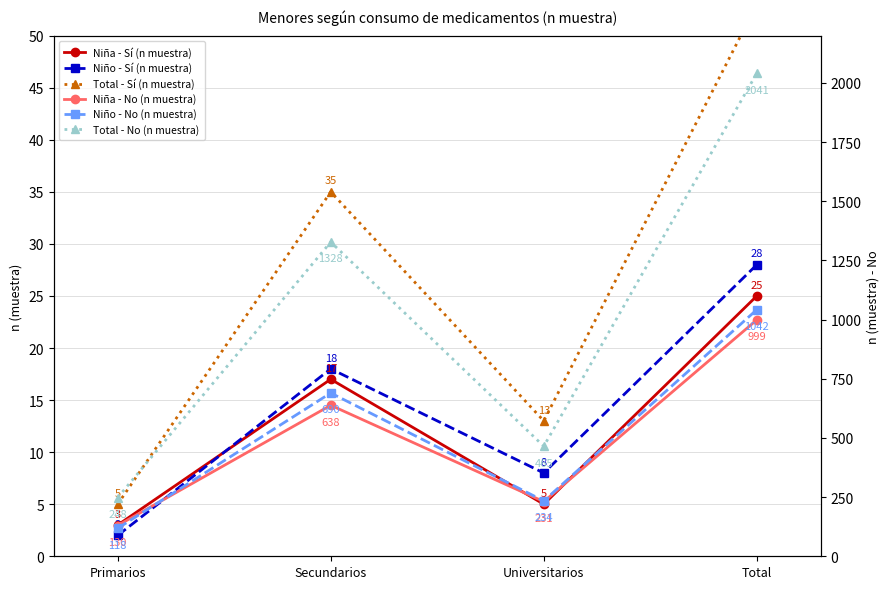

True or false: Niño - Sí (n muestra) has a value of 18 at Secundarios.

True